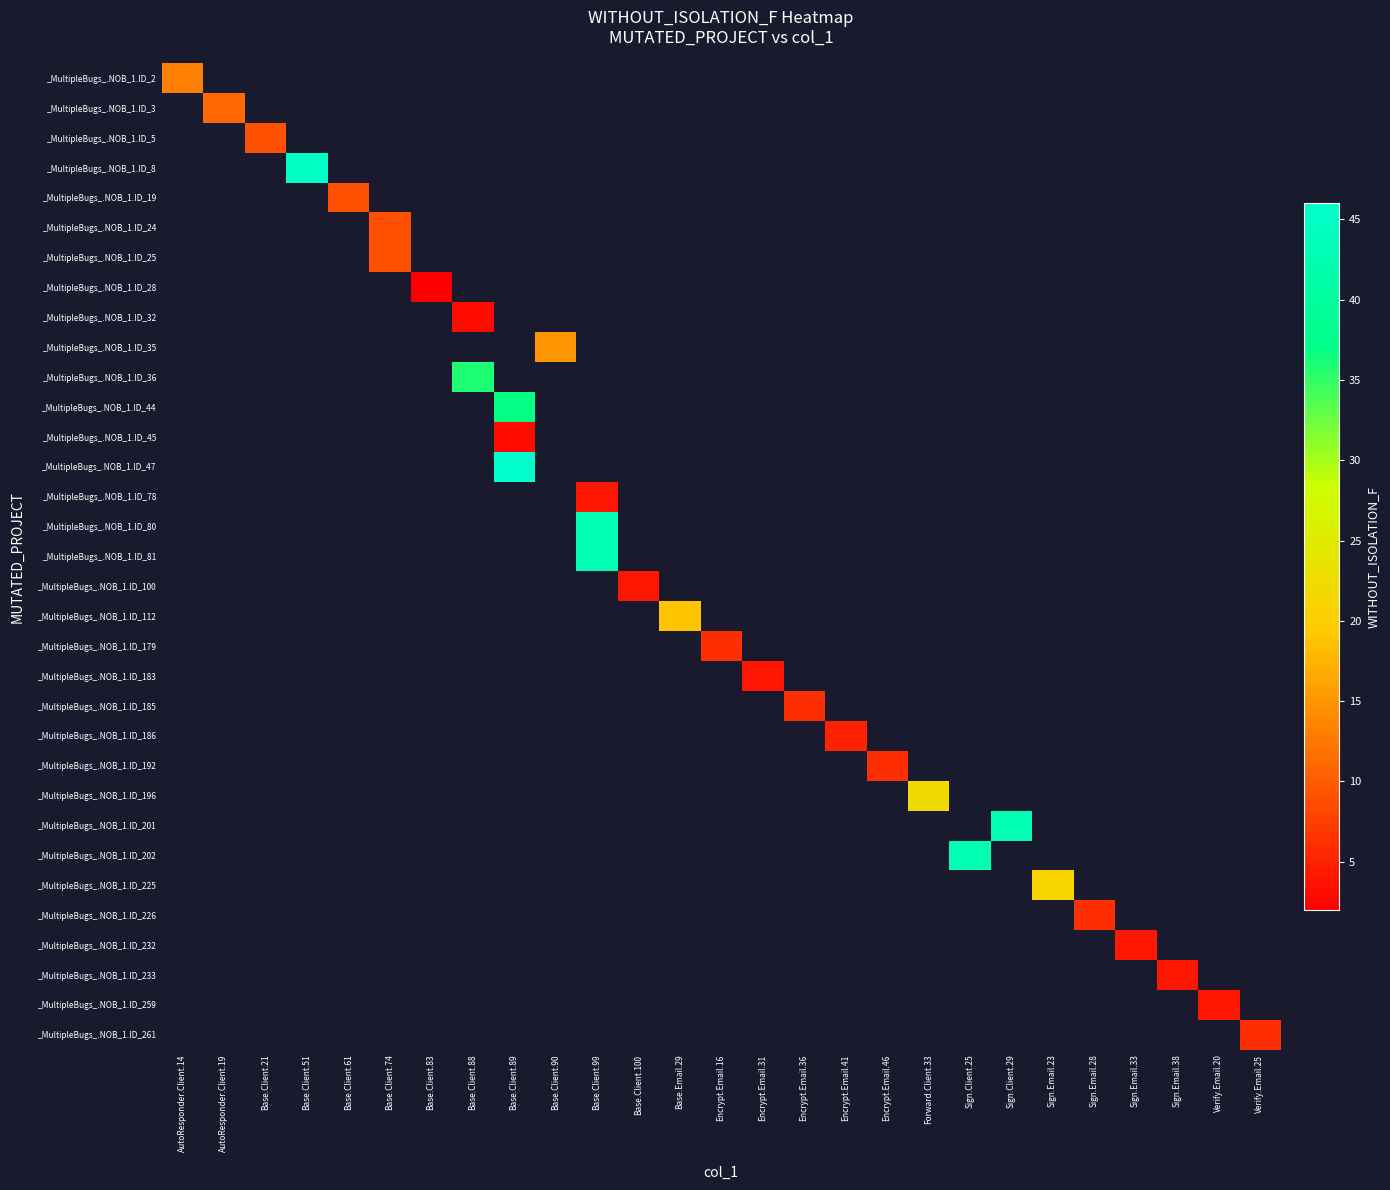

How many distinct data groups are displayed?

33